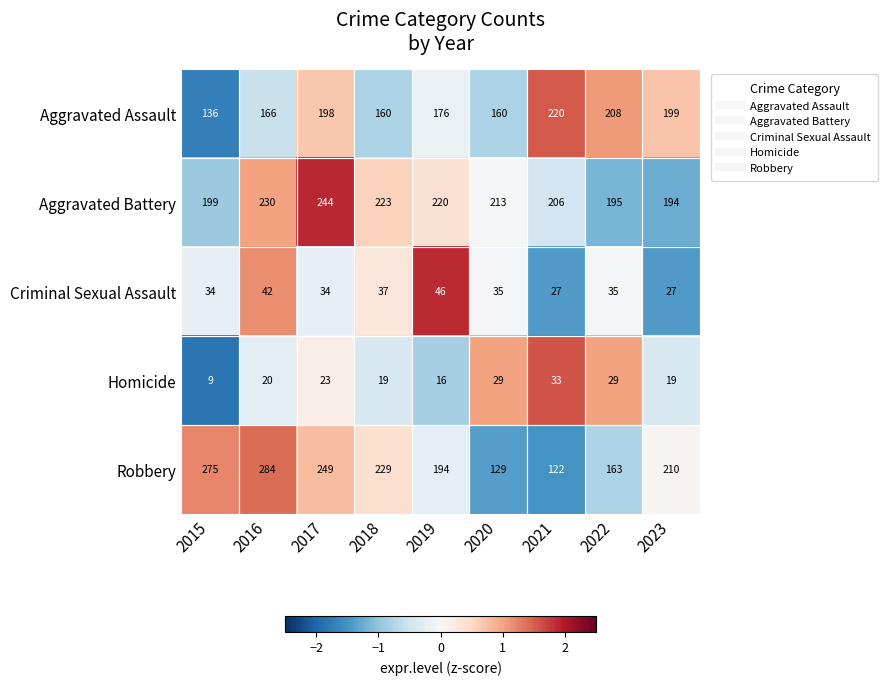

Read the Robbery value at 2019.

194